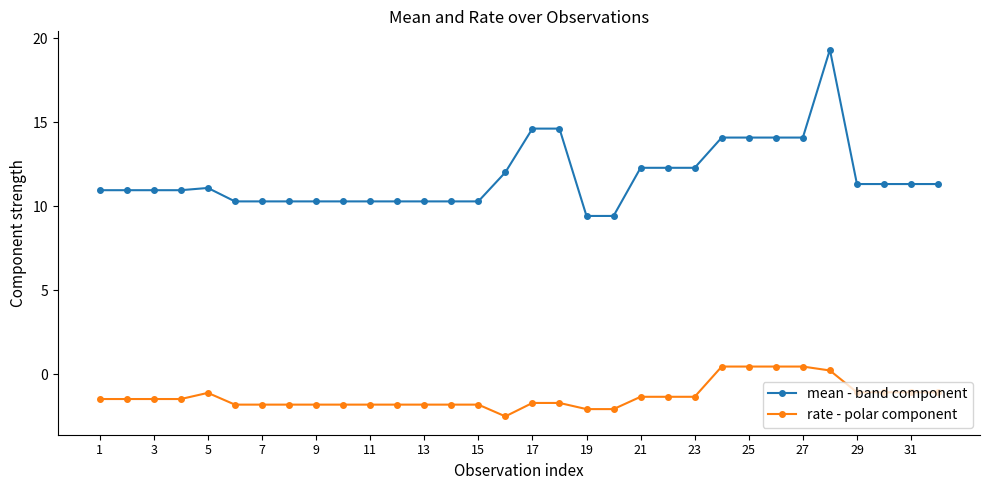

Which series has the largest range (max minus min)?

mean - band component